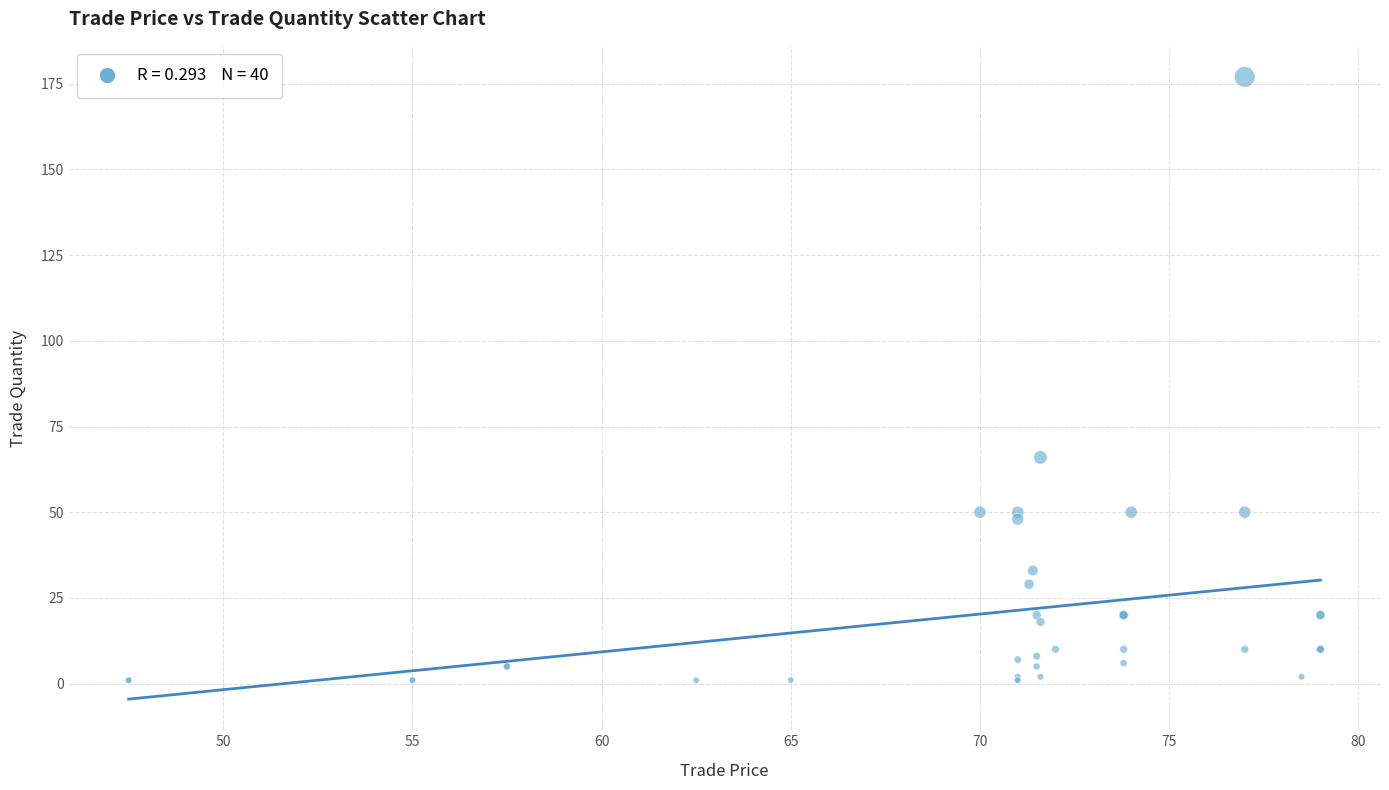

What Y value in the scatter plot is closest to 89?

66